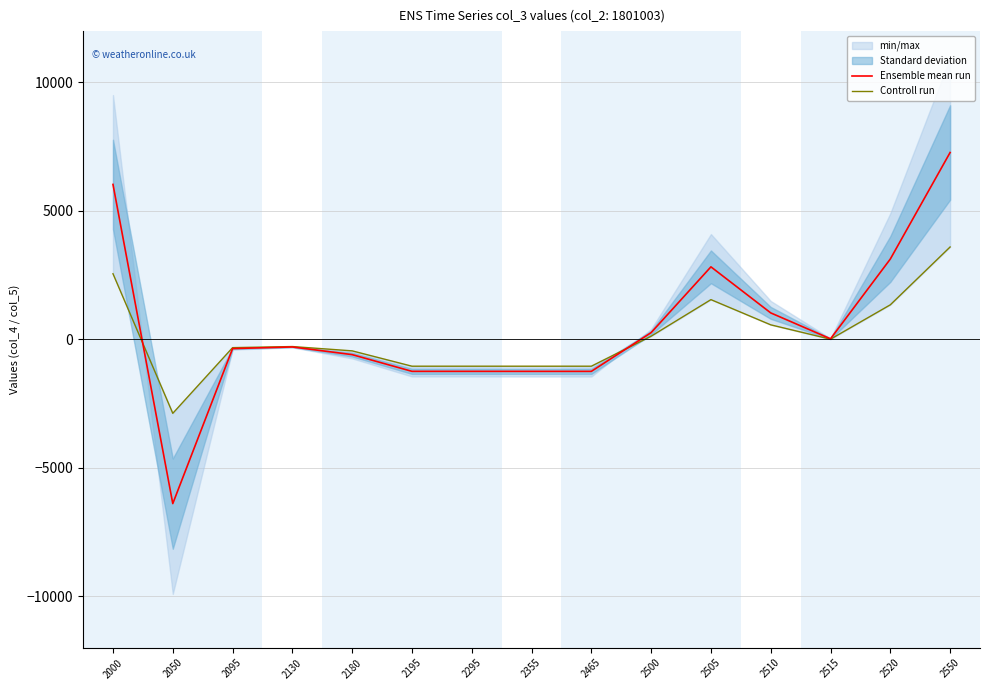

Reading left to right, what are all the values shown in this chart?

Ensemble mean run: 6033.0	-6390.0	-357.0	-293.0	-592.0	-1242.0	-1242.0	-1243.0	-1243.0	264.5	2825.0	1032.5	24.0	3129.0	7275.0
Controll run: 2556.0	-2876.0	-320.0	-277.0	-445.0	-1042.0	-1042.0	-1042.0	-1042.0	125.0	1549.0	568.0	9.0	1347.0	3598.0